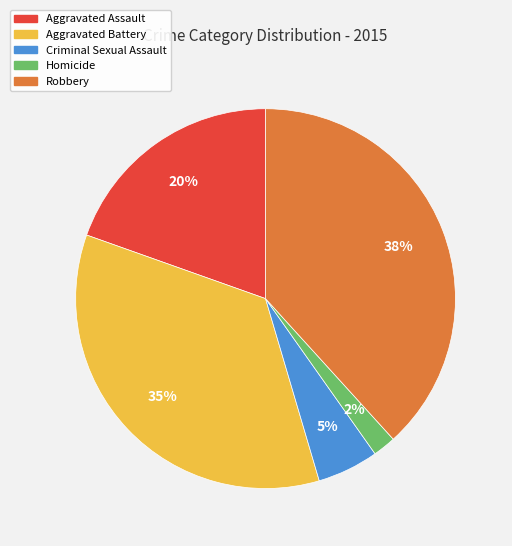

Does any single category account for the majority?

No